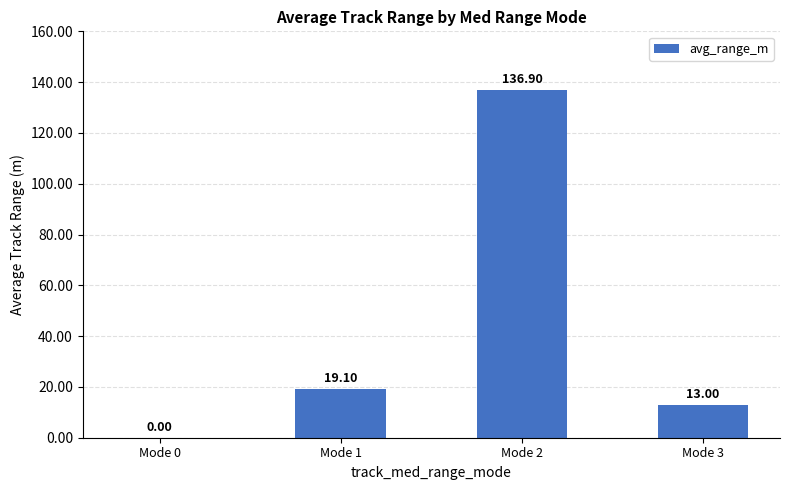

How many data points does each series have?

4